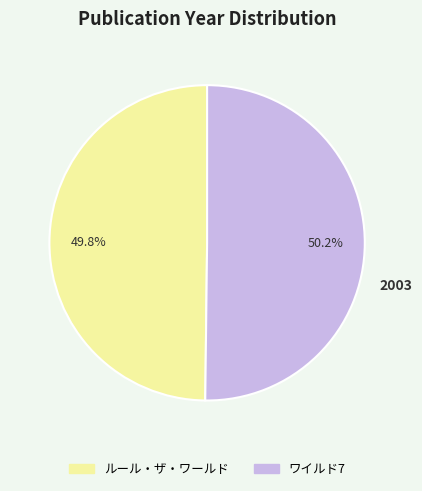

Does any single category account for the majority?

Yes